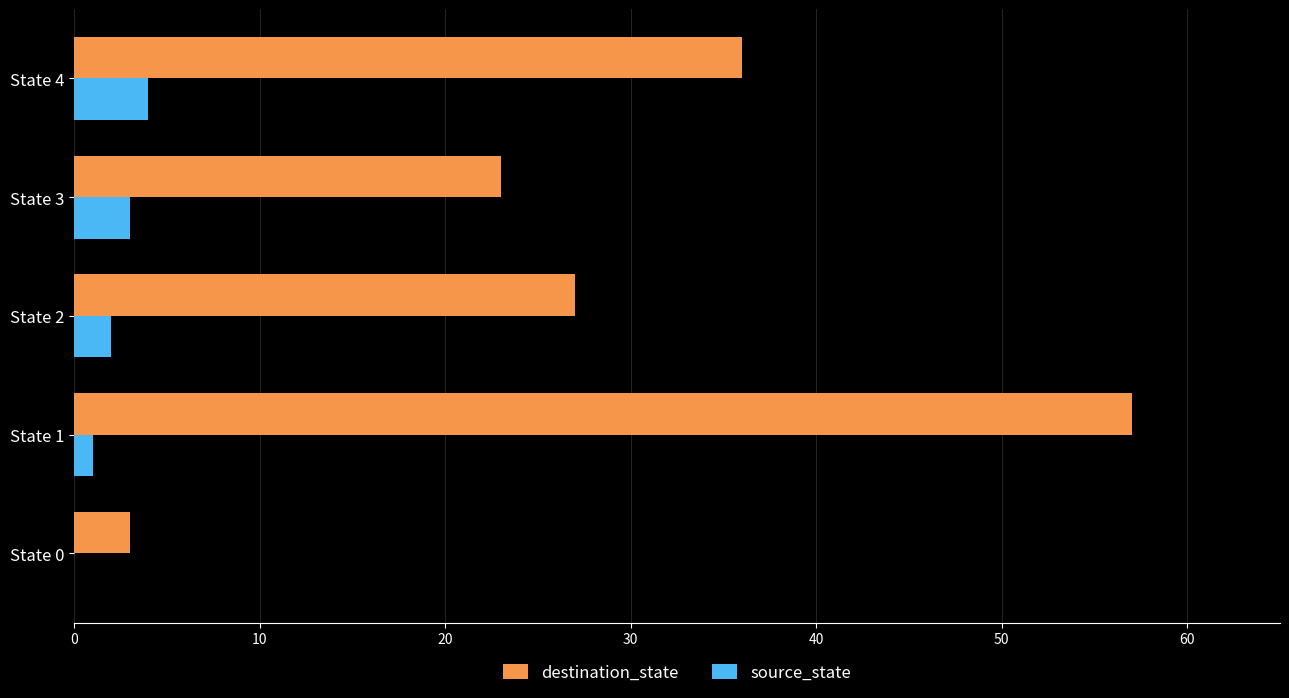

The destination_state series shows 27 at State 2. True or false?

True